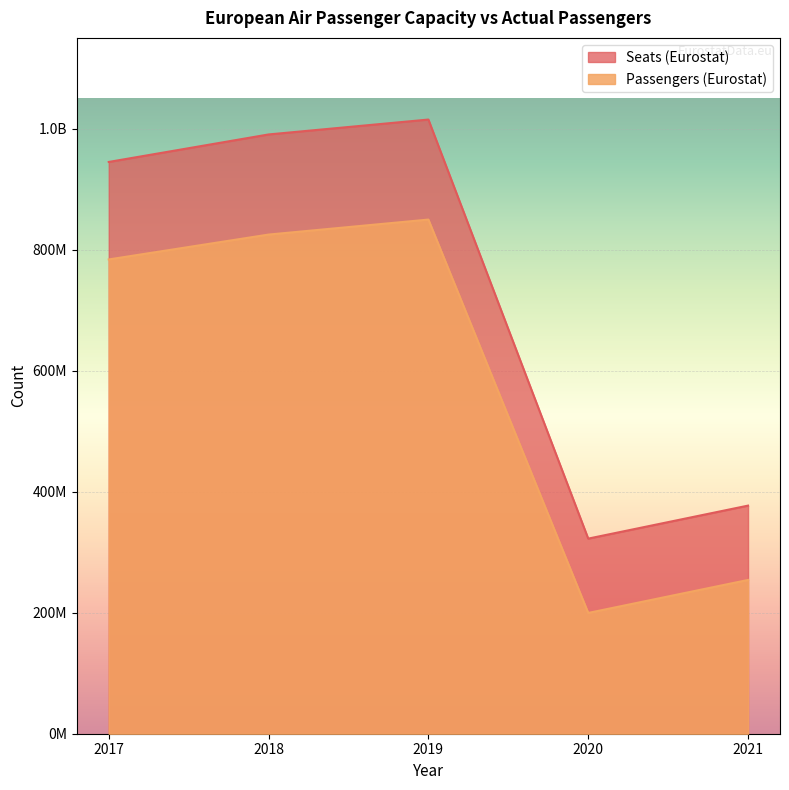

What are all the series names shown in the legend?

Seats (Eurostat), Passengers (Eurostat)